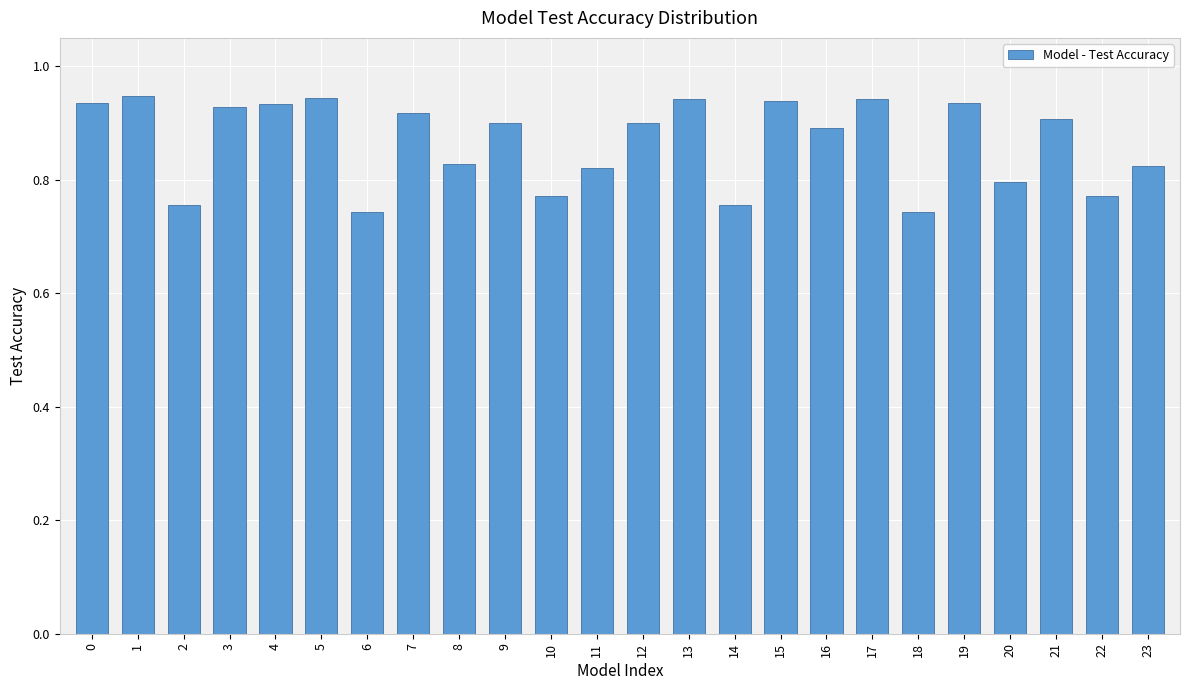

What is the sum of the values at 0 and 9?

1.8